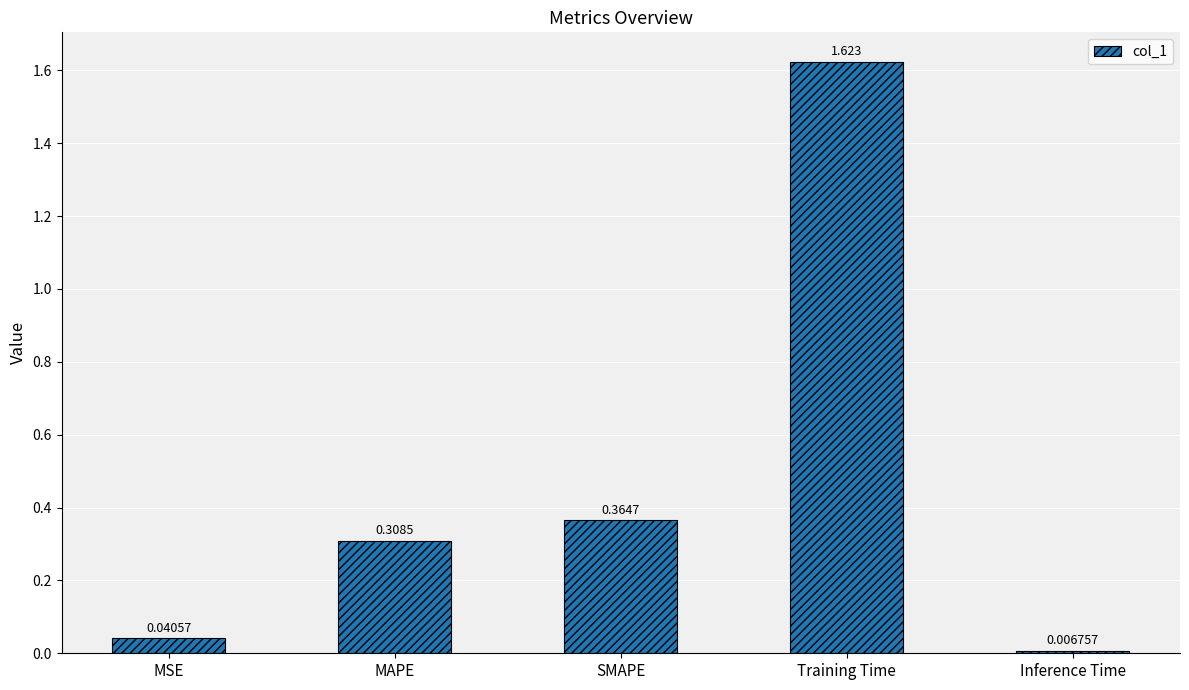

Rank the categories by value from highest to lowest.

Training Time, SMAPE, MAPE, MSE, Inference Time